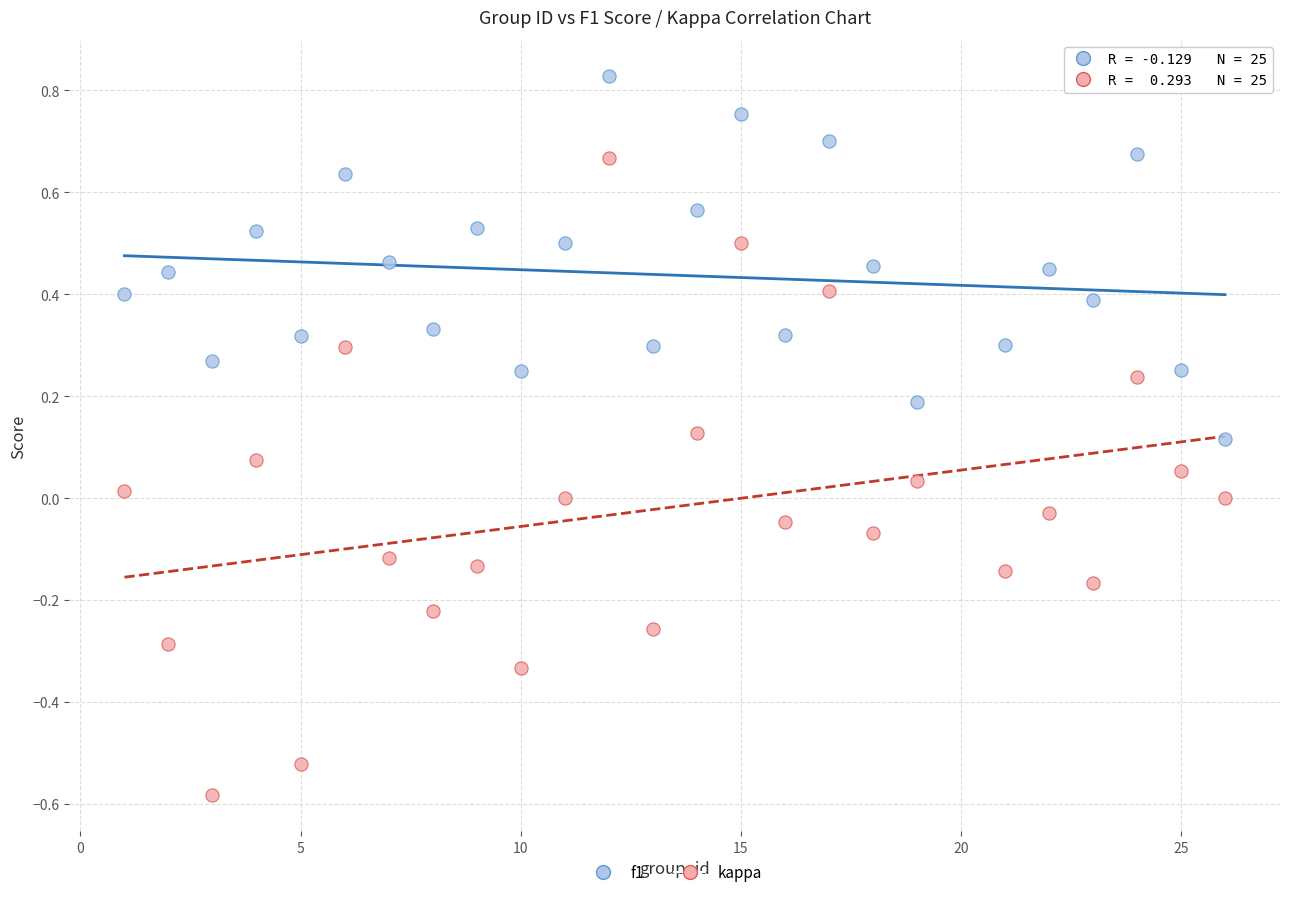

Across all data points, what is the range of Y values (max minus min)?

1.4